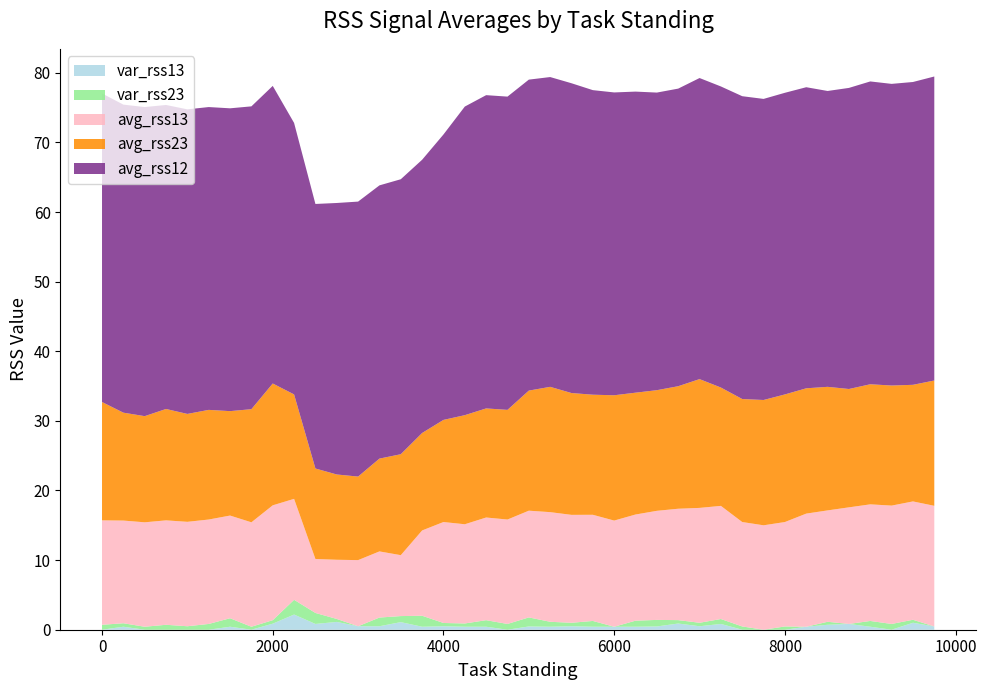

Reading right to left, transcribe all the data shown in this chart.

avg_rss13: 17.3	17.0	17.0	16.8	16.8	16.0	16.2	15.0	15.0	15.0	16.2	16.5	16.0	15.7	15.2	15.2	15.2	15.5	15.8	15.3	15.0	14.8	14.2	14.5	12.2	8.8	9.5	9.5	8.5	7.8	14.5	16.5	15.0	14.8	15.0	15.0	15.0	15.0	14.8	15.0
avg_rss23: 18.0	16.8	17.2	17.2	17.0	17.8	18.0	18.3	18.0	17.7	17.0	18.5	17.6	17.3	17.5	18.0	17.2	17.5	18.0	17.2	15.8	15.7	15.7	14.7	14.0	14.5	13.3	12.0	12.2	13.0	15.0	17.5	16.2	15.0	15.8	15.5	16.0	15.2	15.5	17.0
avg_rss12: 43.7	43.5	43.3	43.5	43.2	42.5	43.2	43.3	43.2	43.5	43.2	43.2	42.8	42.8	43.2	43.5	43.8	44.5	44.5	44.7	45.0	45.0	44.3	41.0	39.2	39.5	39.2	39.5	39.0	38.0	39.0	42.8	43.5	43.5	43.5	43.8	43.7	44.4	44.2	44.3
var_rss13: 0.5	1.0	0.0	0.4	0.8	0.7	0.4	0.0	0.0	0.0	0.8	0.5	0.9	0.5	0.4	0.4	0.4	0.5	0.4	0.5	0.0	0.4	0.4	0.5	0.4	1.1	0.5	0.5	1.1	0.8	2.2	0.9	0.0	0.4	0.0	0.0	0.0	0.0	0.4	0.0
var_rss23: 0.0	0.4	0.8	0.8	0.0	0.4	0.0	0.5	0.0	0.5	0.7	0.5	0.5	0.9	0.9	0.0	0.8	0.5	0.7	1.3	0.8	0.9	0.5	0.5	1.6	0.9	1.2	0.0	0.4	1.6	2.1	0.5	0.4	1.2	0.8	0.5	0.7	0.4	0.5	0.7